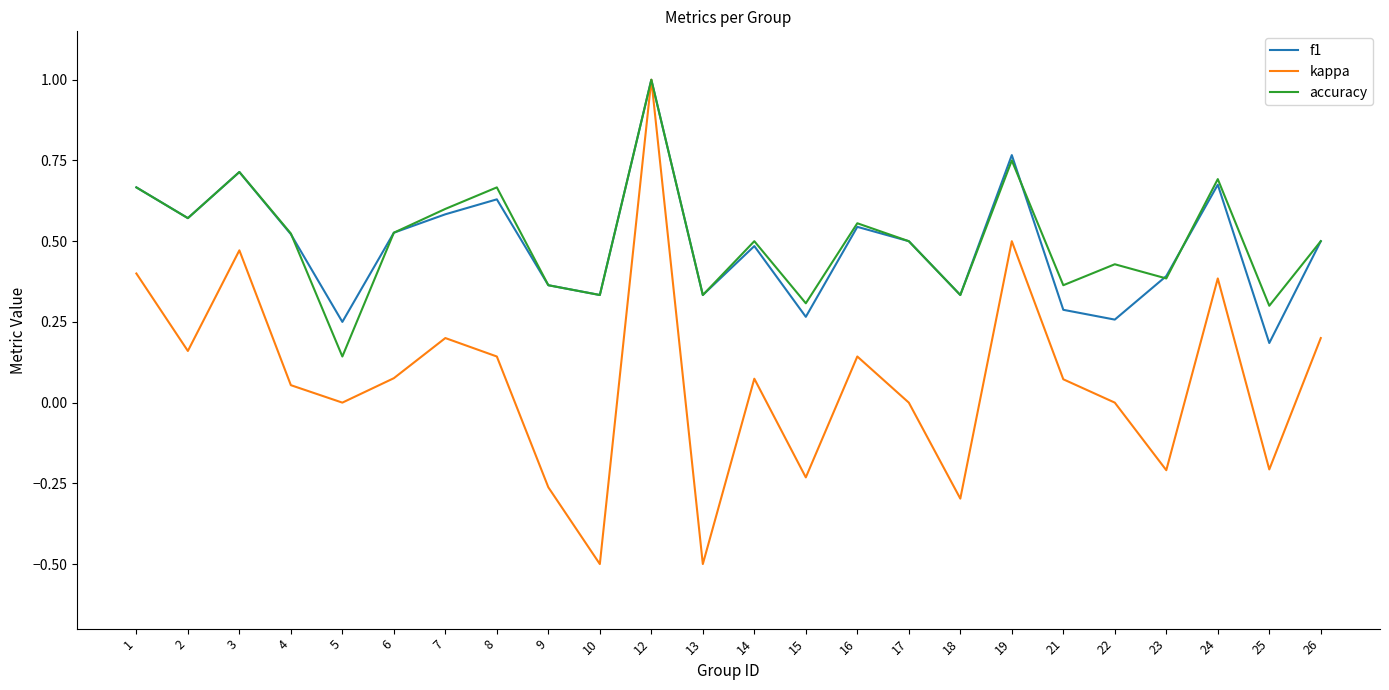

What is the minimum value shown in the chart?

-0.5